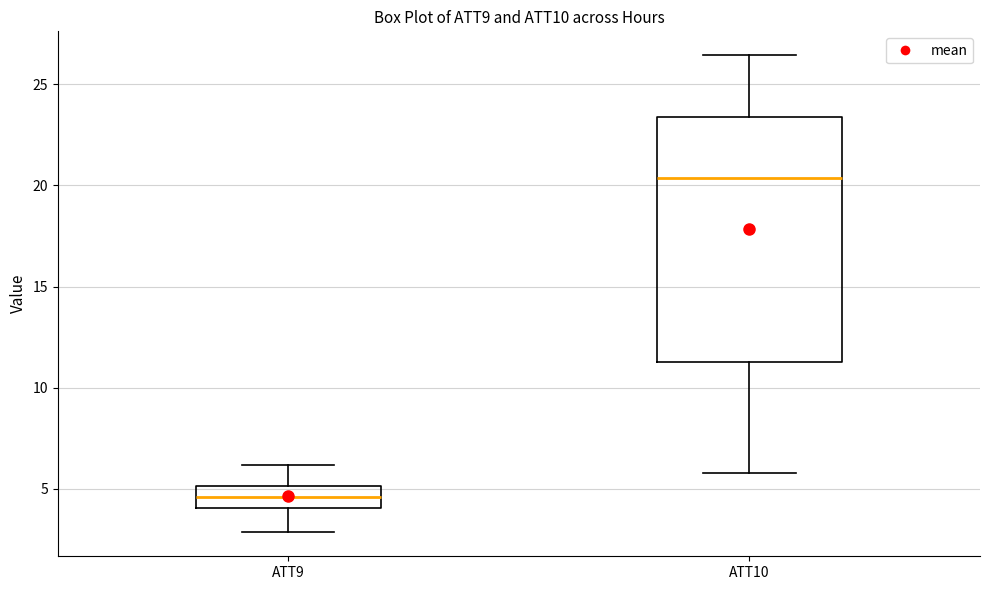

Reading left to right, transcribe this box plot: for each box, give where its median line is, the range the box spans, and where its two whiskers end, as read against the y-axis. The values are not printed on the chart, so give them approximately, as read against the axis.

ATT9: median 4.5, box 4.0 to 5.0, whiskers 3.0 to 6.0
ATT10: median 20.5, box 11.5 to 23.5, whiskers 6.0 to 26.5